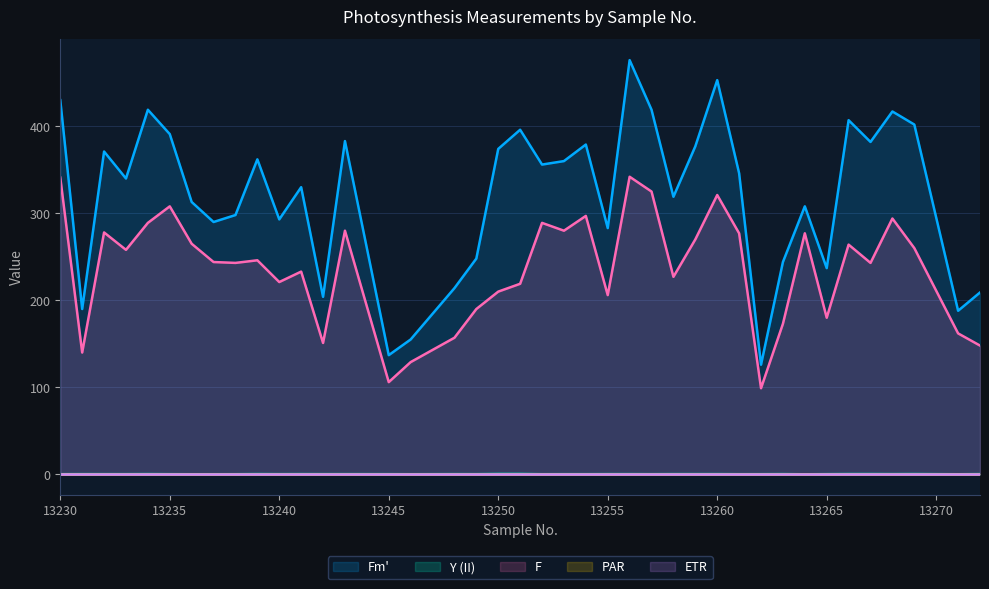

At which label is Fm' closest to 301?

13238